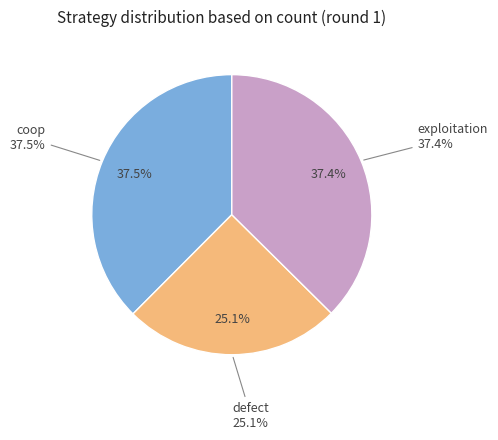

How many slices are in this pie chart?

3